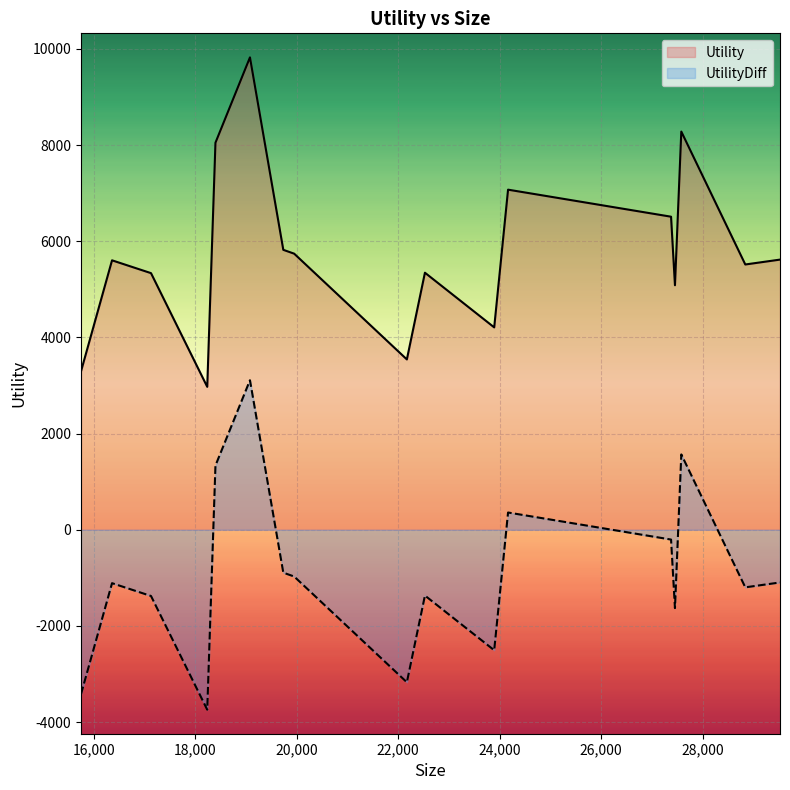

What is the difference between the second highest and second lowest values in the UtilityDiff series?

4984.2